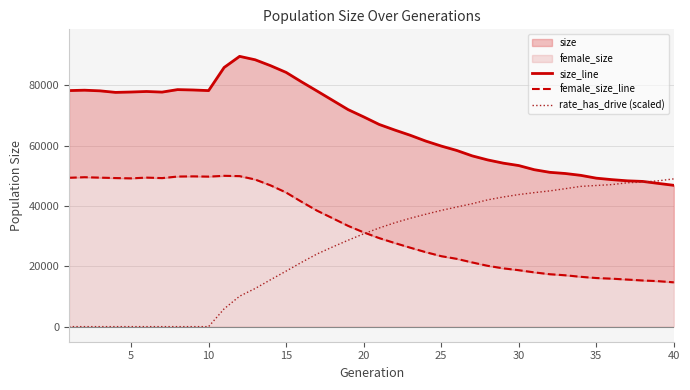

Reading left to right, transcribe all the data shown in this chart.

size_line: 78231.0	78357.0	78143.0	77633.0	77758.0	77932.0	77730.0	78552.0	78430.0	78225.0	85887.0	89573.0	88443.0	86471.0	84257.0	81106.0	78066.0	74992.0	71916.0	69518.0	67009.0	65165.0	63431.0	61507.0	59850.0	58392.0	56593.0	55248.0	54183.0	53384.0	52010.0	51144.0	50752.0	50139.0	49207.0	48718.0	48325.0	48124.0	47469.0	46831.0
female_size_line: 49339.0	49525.0	49379.0	49242.0	49148.0	49390.0	49230.0	49746.0	49806.0	49722.0	49984.0	49883.0	48767.0	46812.0	44439.0	41360.0	38422.0	35921.0	33391.0	31246.0	29343.0	27718.0	26174.0	24689.0	23355.0	22472.0	21276.0	20155.0	19319.0	18710.0	17983.0	17375.0	17023.0	16515.0	16112.0	15898.0	15600.0	15296.0	15070.0	14686.0
rate_has_drive (scaled): 0.0	0.0	0.0	0.0	0.0	0.0	0.0	0.0	0.0	0.0	5890.0	10089.1	12628.5	15554.4	18405.2	21329.0	24092.4	26416.1	28638.5	30762.3	32692.0	34415.6	35906.8	37241.5	38518.1	39640.4	40735.4	42019.7	42961.1	43773.7	44410.4	44985.2	45717.9	46476.3	46784.3	47070.7	47675.1	47905.4	48323.5	48970.5